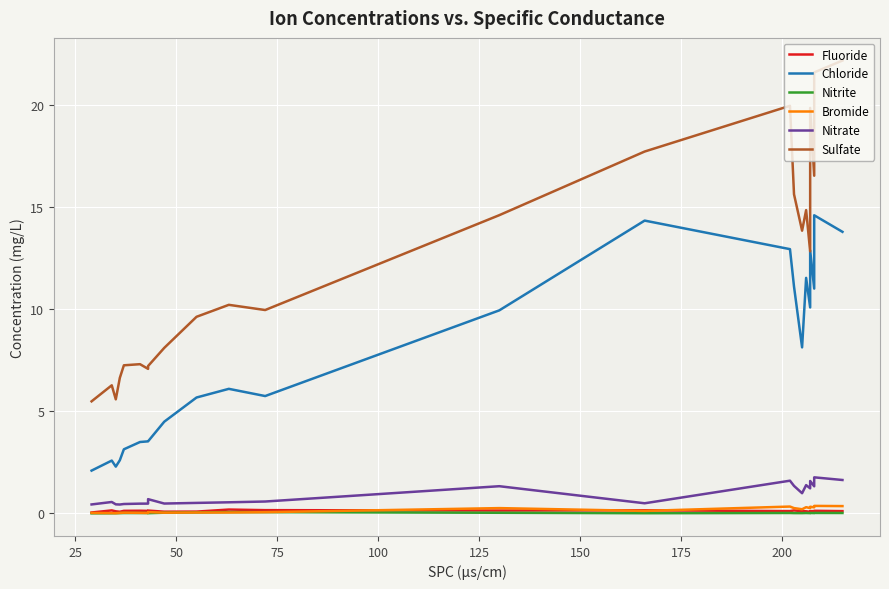

How many lines are shown in the chart?

6